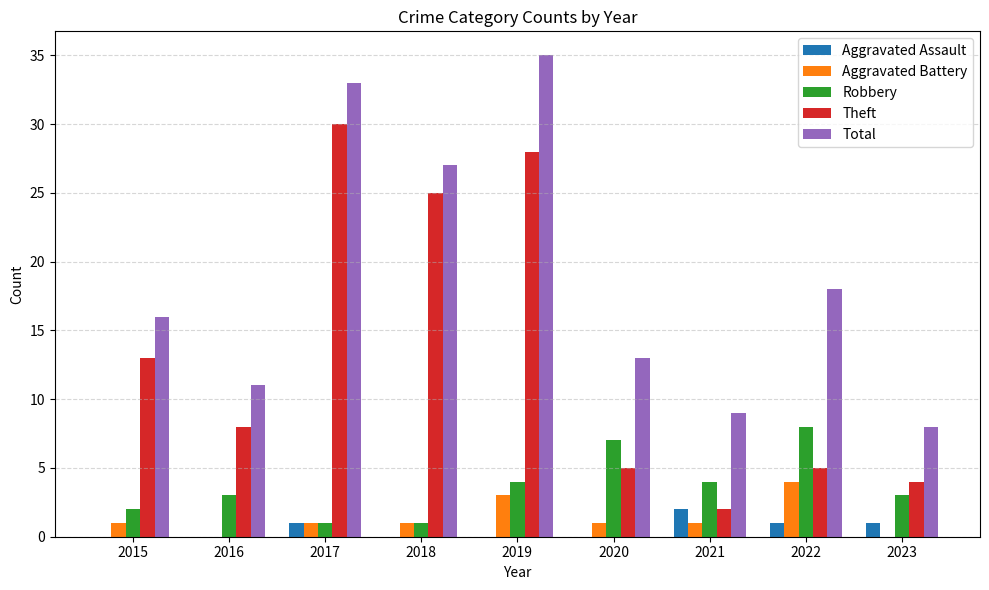

How many groups of bars are there?

9